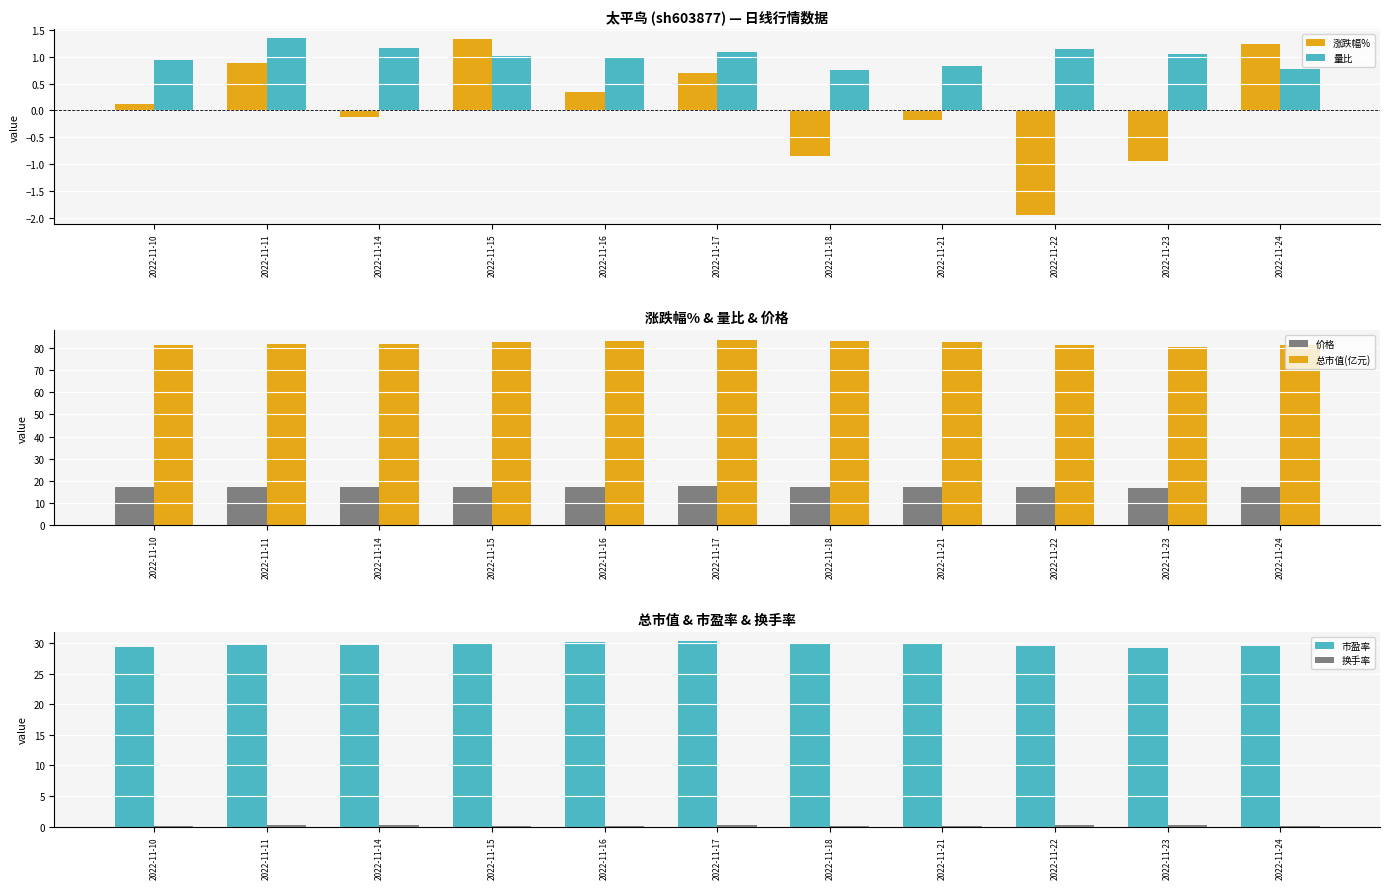

Reading left to right, what are all the values shown in this chart?

涨跌幅%: 2022-11-10=0.1	2022-11-11=0.9	2022-11-14=-0.1	2022-11-15=1.3	2022-11-16=0.3	2022-11-17=0.7	2022-11-18=-0.8	2022-11-21=-0.2	2022-11-22=-1.9	2022-11-23=-0.9	2022-11-24=1.2
量比: 2022-11-10=0.9	2022-11-11=1.4	2022-11-14=1.2	2022-11-15=1.0	2022-11-16=1.0	2022-11-17=1.1	2022-11-18=0.8	2022-11-21=0.8	2022-11-22=1.1	2022-11-23=1.1	2022-11-24=0.8
价格: 2022-11-10=17.0	2022-11-11=17.2	2022-11-14=17.2	2022-11-15=17.4	2022-11-16=17.5	2022-11-17=17.6	2022-11-18=17.4	2022-11-21=17.4	2022-11-22=17.1	2022-11-23=16.9	2022-11-24=17.1
总市值(亿元): 2022-11-10=81.2	2022-11-11=81.9	2022-11-14=81.8	2022-11-15=82.9	2022-11-16=83.2	2022-11-17=83.8	2022-11-18=83.0	2022-11-21=82.9	2022-11-22=81.3	2022-11-23=80.5	2022-11-24=81.5
市盈率: 2022-11-10=29.4	2022-11-11=29.7	2022-11-14=29.6	2022-11-15=30.0	2022-11-16=30.1	2022-11-17=30.3	2022-11-18=30.1	2022-11-21=30.0	2022-11-22=29.4	2022-11-23=29.2	2022-11-24=29.5
换手率: 2022-11-10=0.1	2022-11-11=0.2	2022-11-14=0.2	2022-11-15=0.2	2022-11-16=0.2	2022-11-17=0.2	2022-11-18=0.1	2022-11-21=0.1	2022-11-22=0.2	2022-11-23=0.2	2022-11-24=0.1